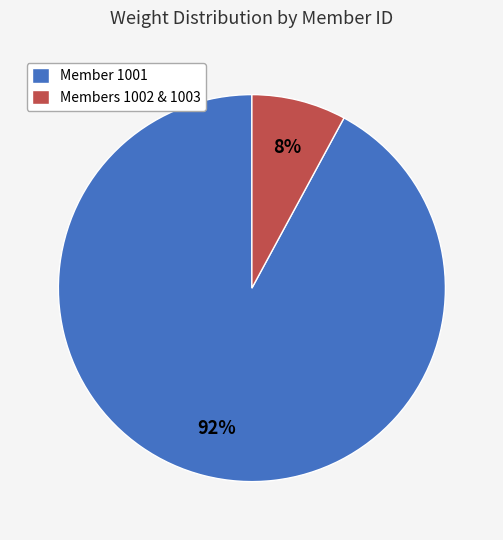

Combined, do Member 1001 and Members 1002 & 1003 account for over 50%?

Yes